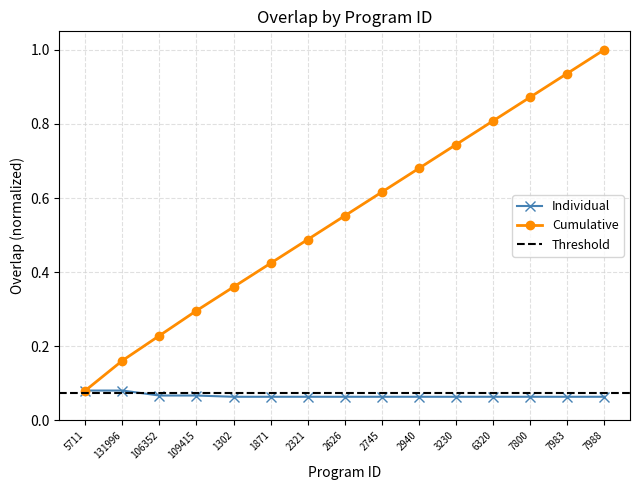

True or false: Individual has a value of 0.0 at 7800.

False